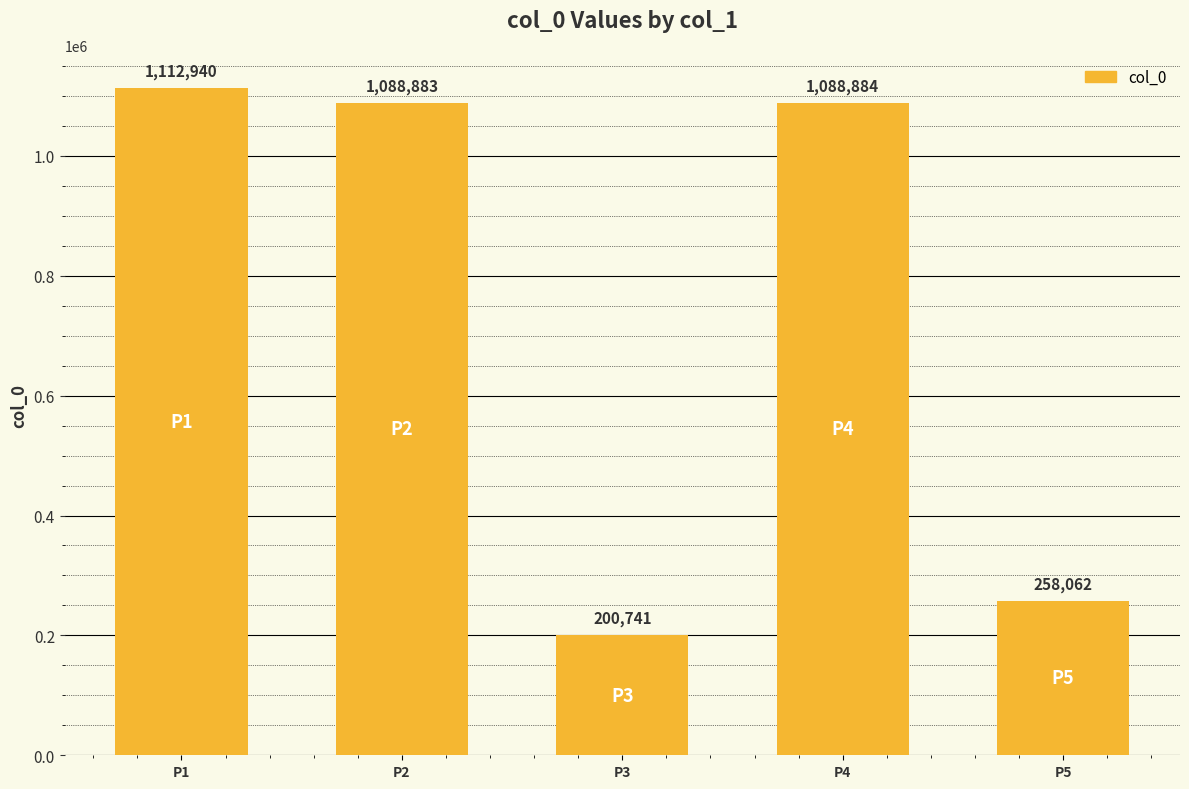

Are the bars grouped side by side (vs. stacked)?

No